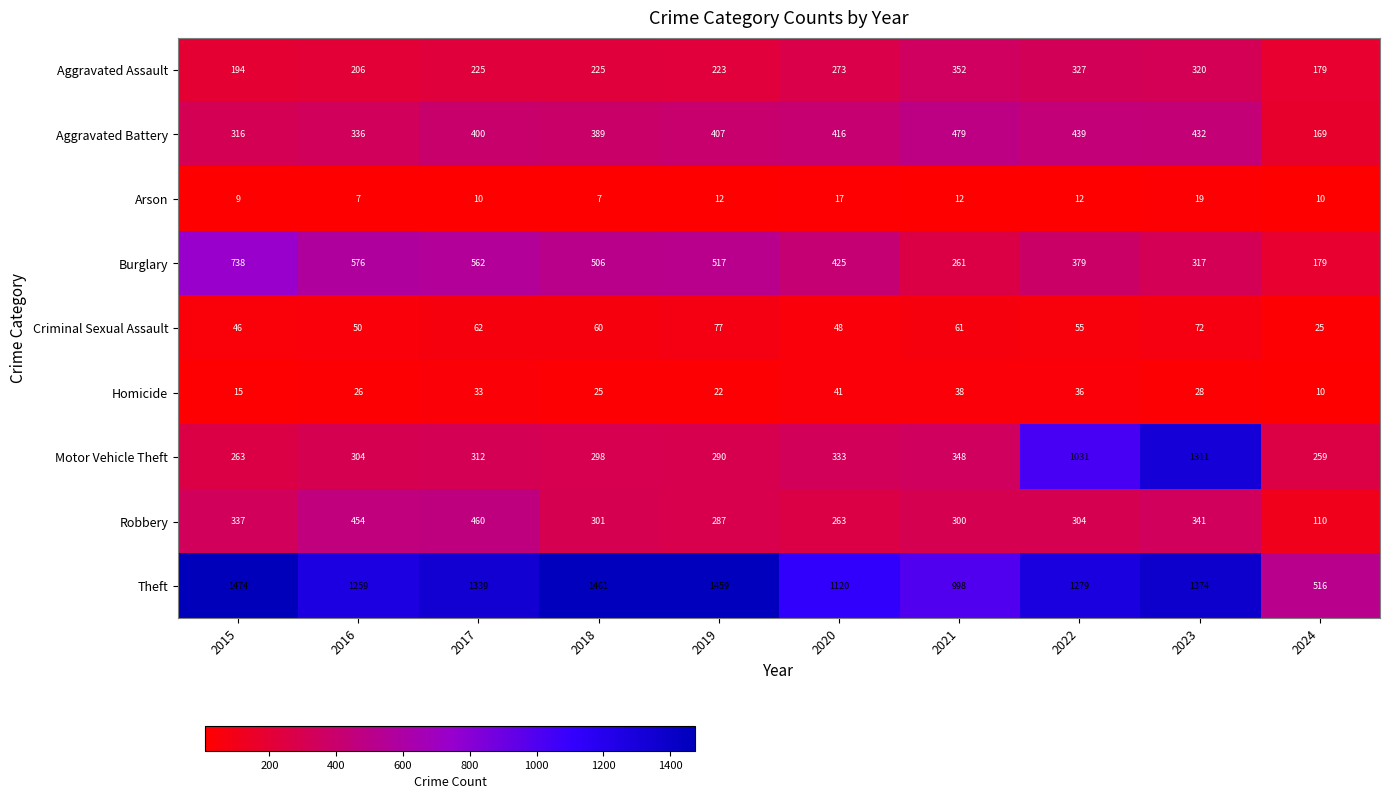

Between 2017 and 2021, which series saw the biggest shift?

Theft